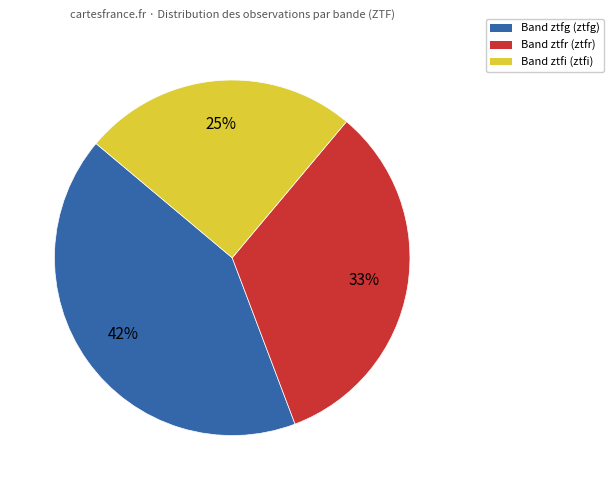

To the nearest percent, what is the average slice percentage?

33%